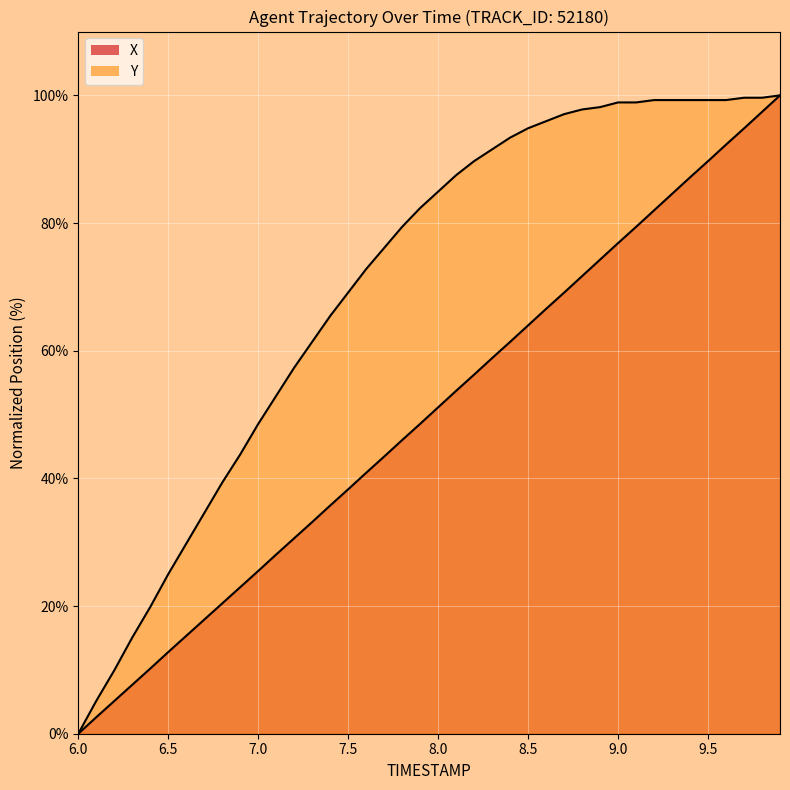

Is it true that Y equals 0.0 at 6.0?

True